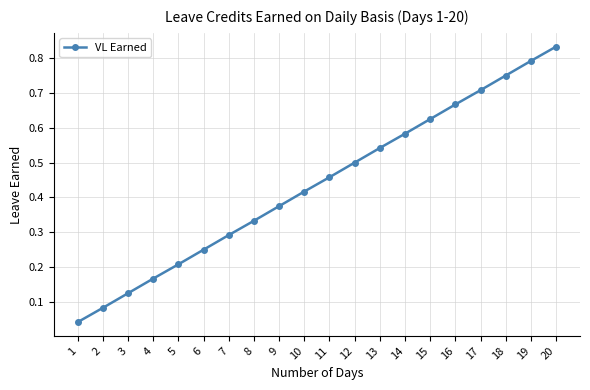

The chart shows a value of 0.5 at 12. True or false?

True